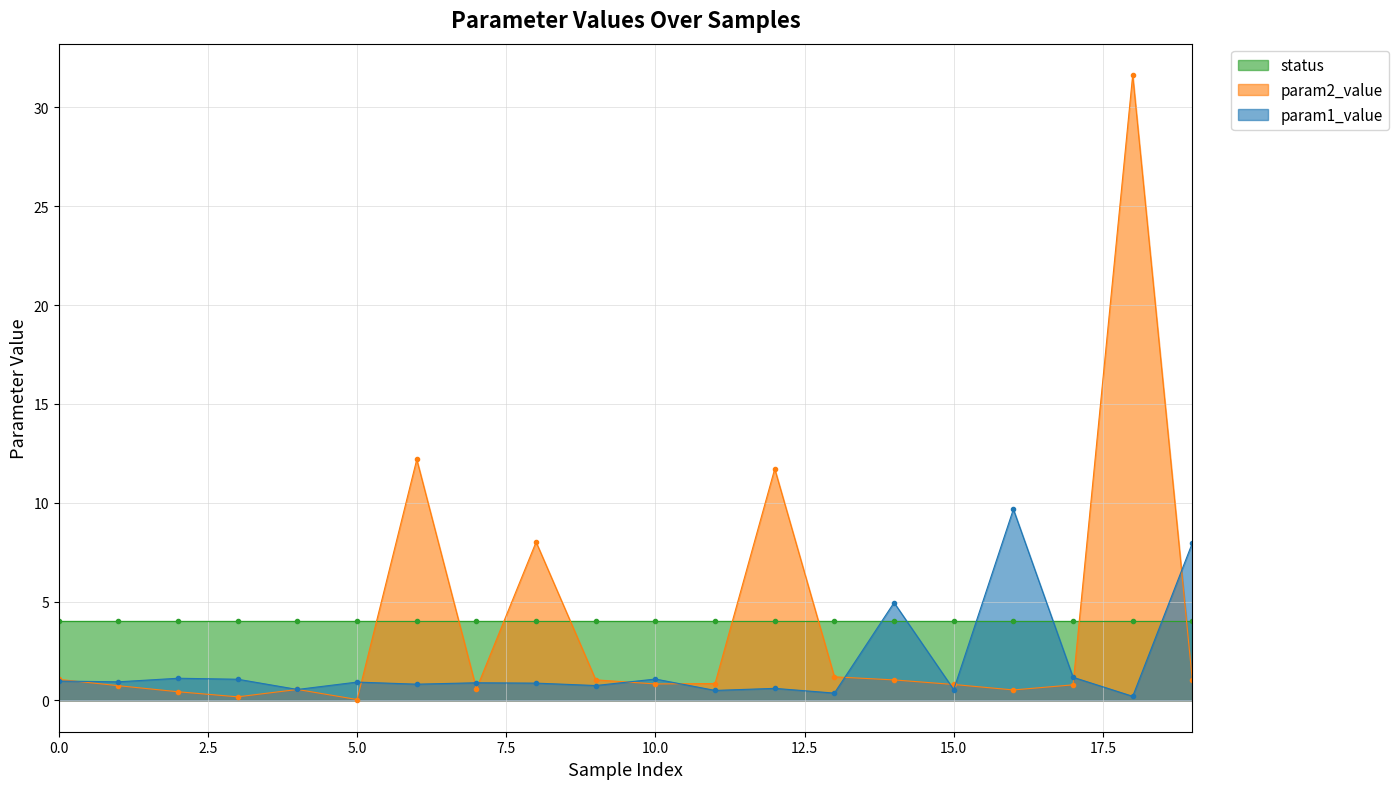

What is the value of the param2_value point at the 7th from the left?

12.2